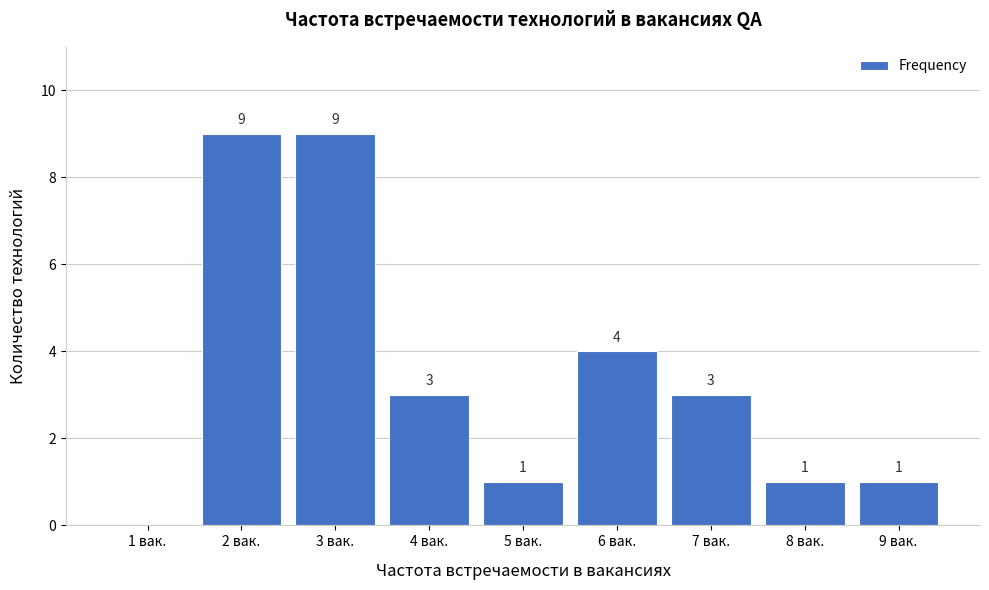

Reading left to right, what are all the values shown in this chart?

1 вак.=0	2 вак.=9	3 вак.=9	4 вак.=3	5 вак.=1	6 вак.=4	7 вак.=3	8 вак.=1	9 вак.=1